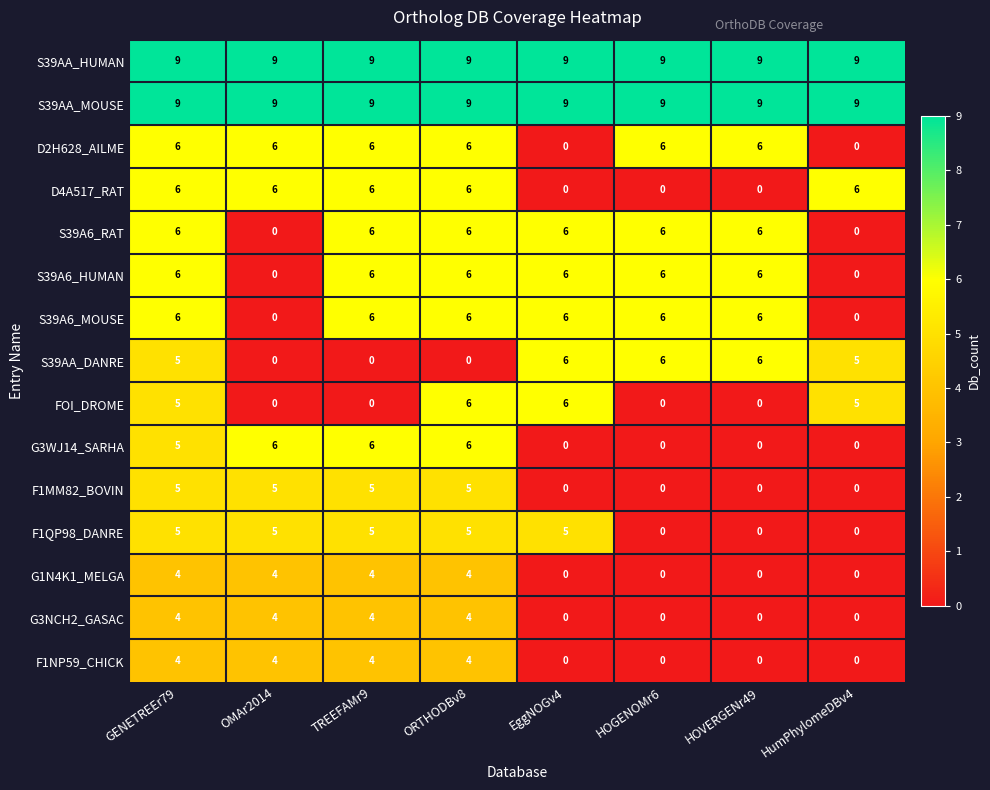

Is the value of F1NP59_CHICK at OMAr2014 greater than the value of S39AA_MOUSE at EggNOGv4?

No